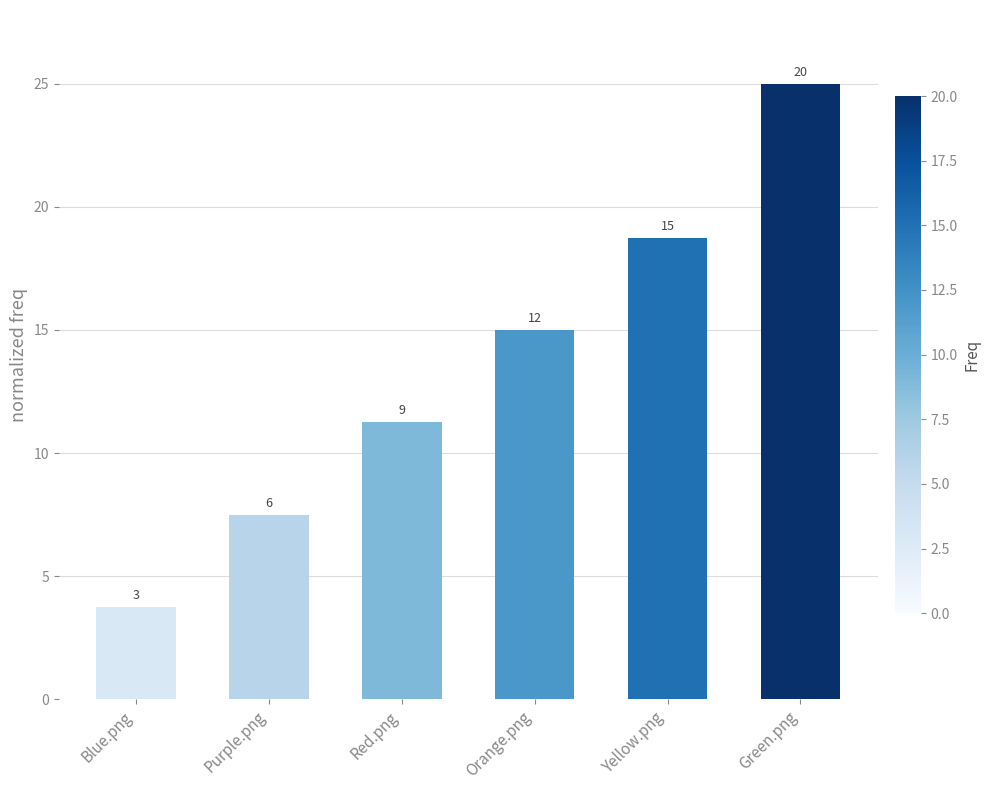

Does the chart contain any negative values?

No